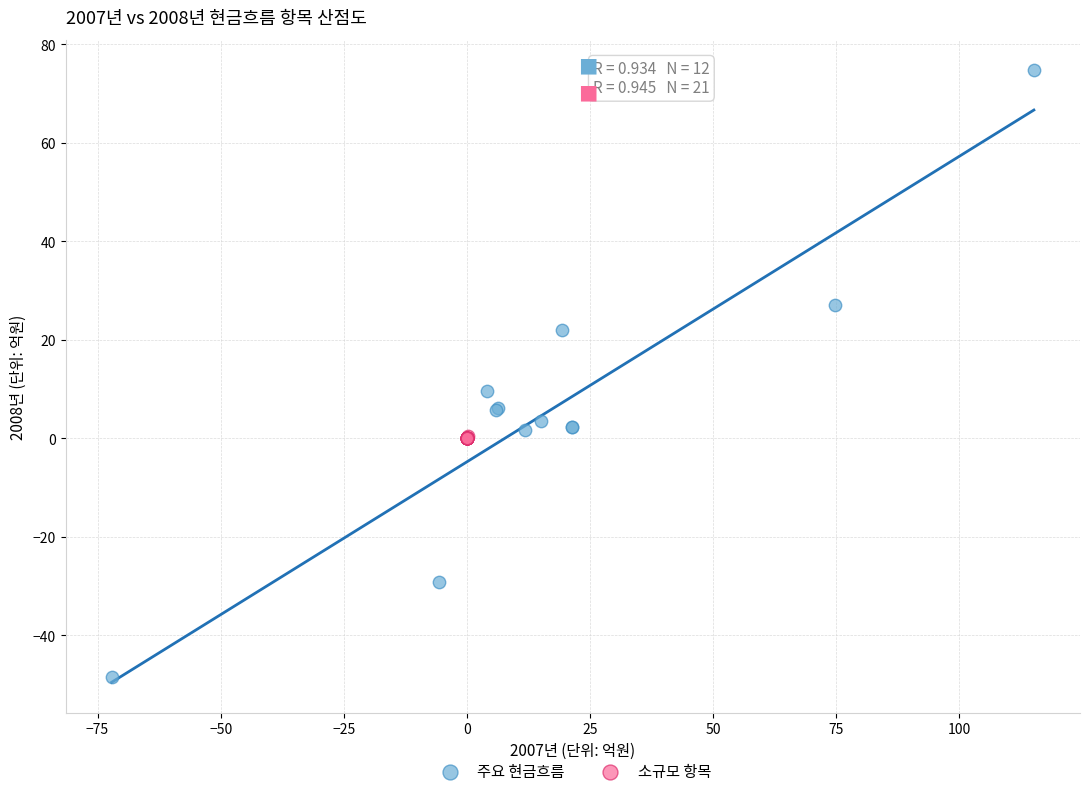

Which series contains the lowest Y value?

주요 현금흐름